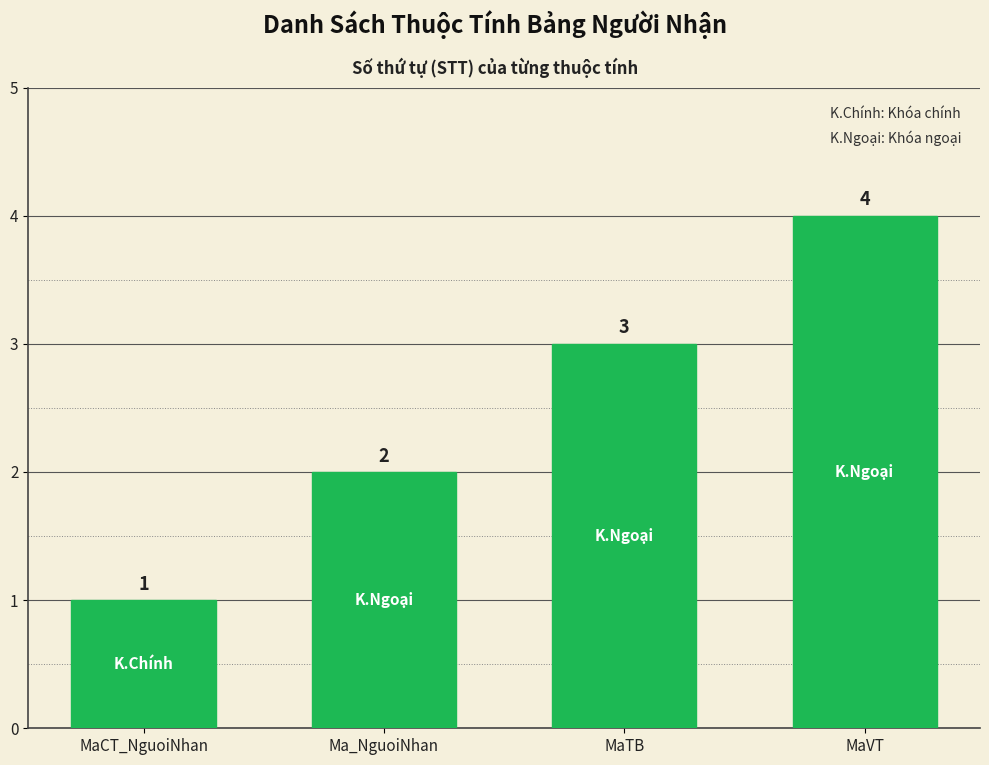

Count the values in the range 2 to 4.

3